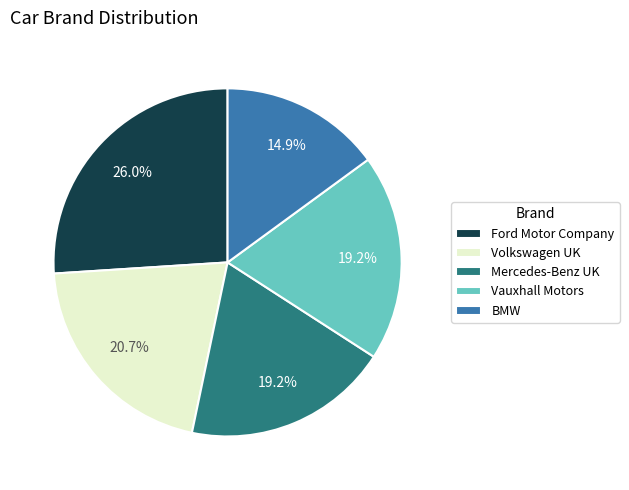

To the nearest percent, what percentage of the pie is Volkswagen UK?

21%